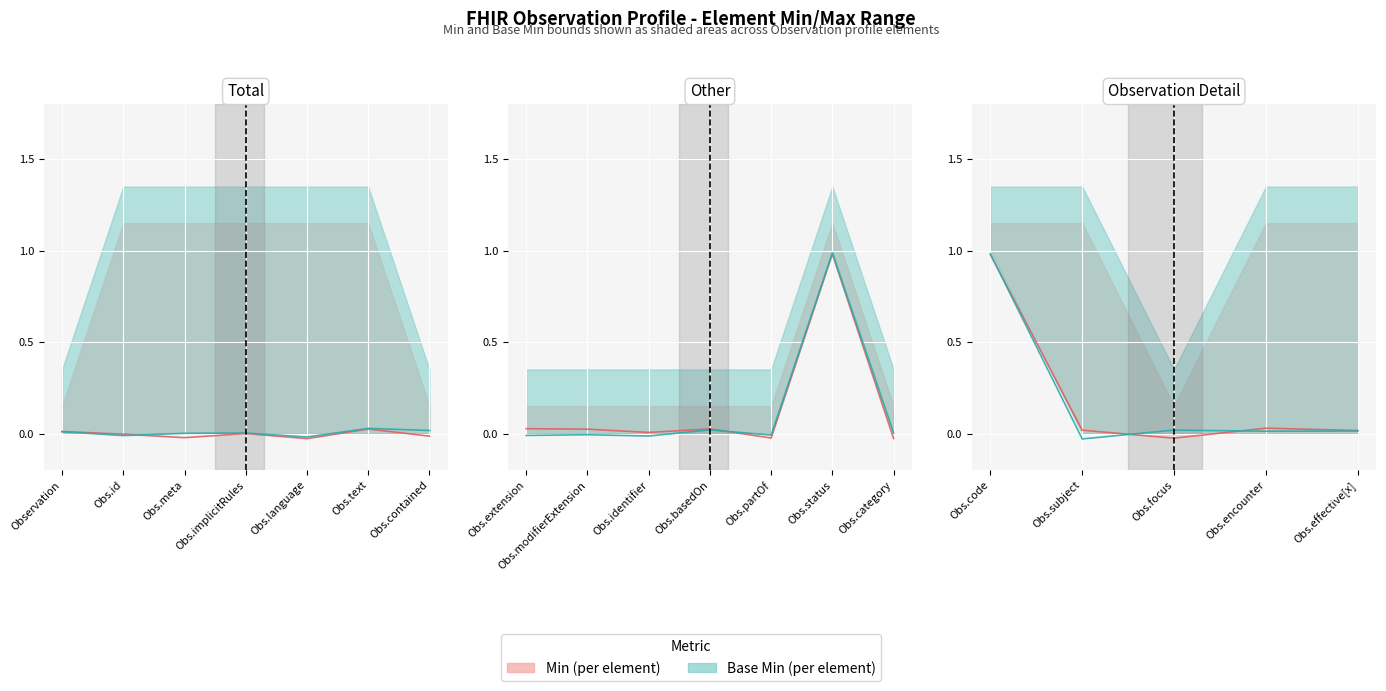

At which category does Min reach its first local valley?

Obs.focus